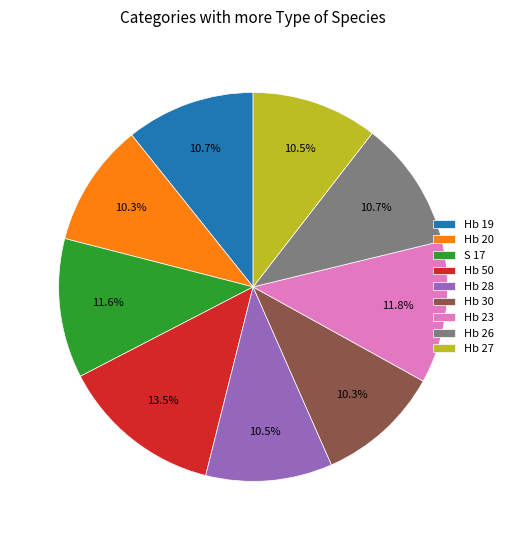

How many segments does this pie chart have?

9